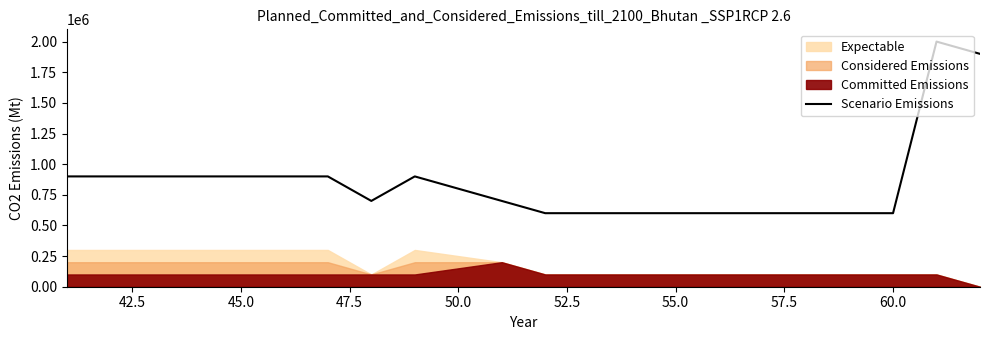

What is the highest value of the Scenario Emissions series?

2000000